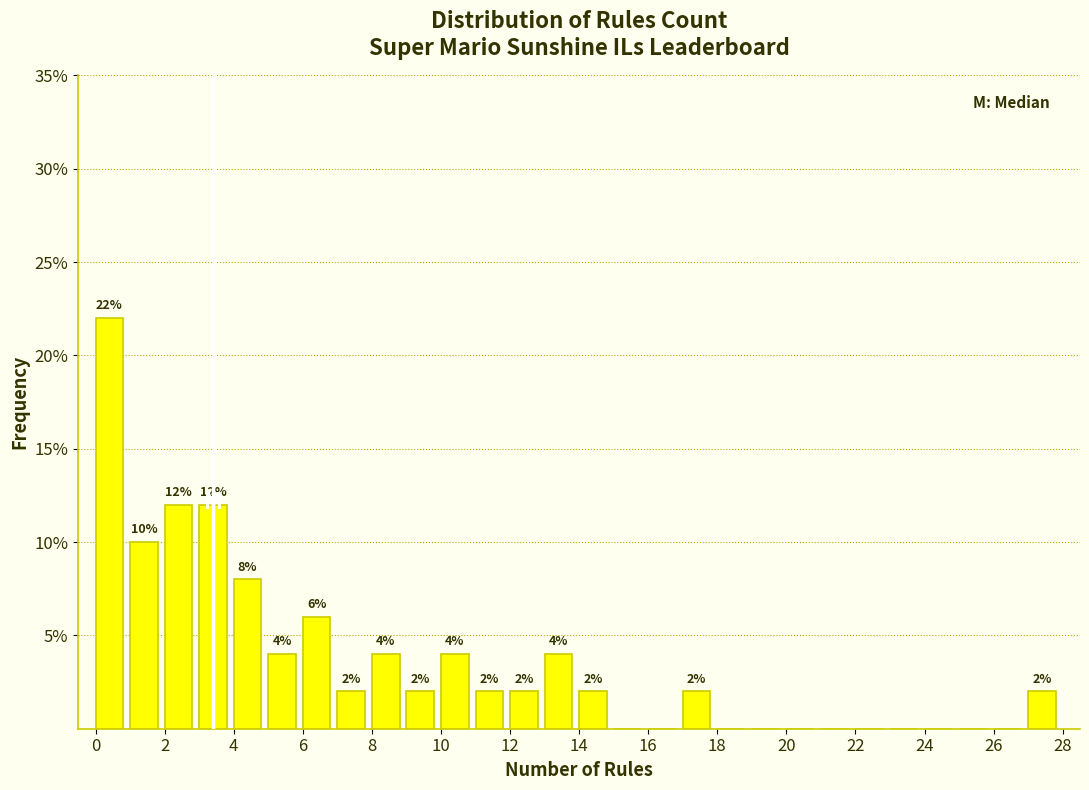

Which range on the x-axis has the tallest bar?

0 to 1